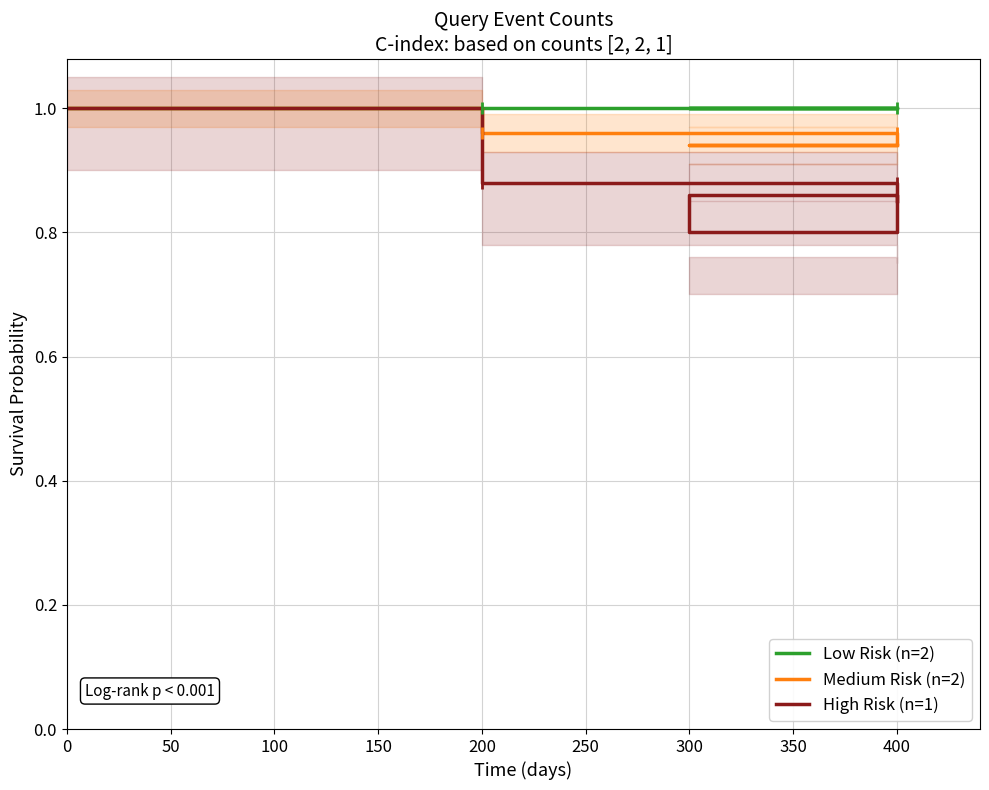

What is the difference between the maximum and minimum values in the High Risk (n=1) series?

0.2